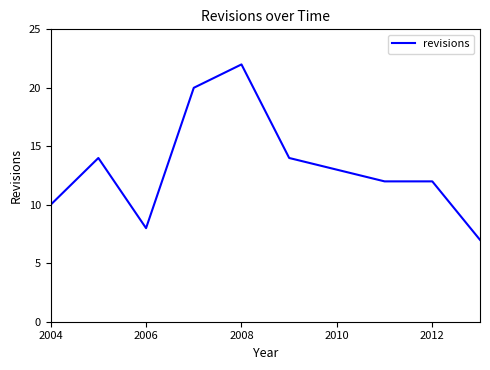

What is the maximum value shown in the chart?

22